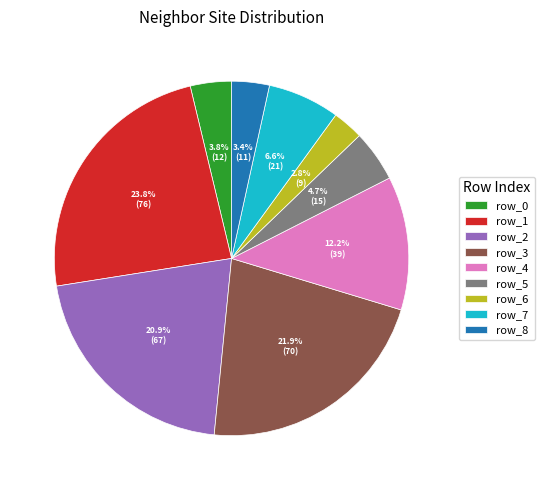

What is the smallest slice in the pie chart?

row_6